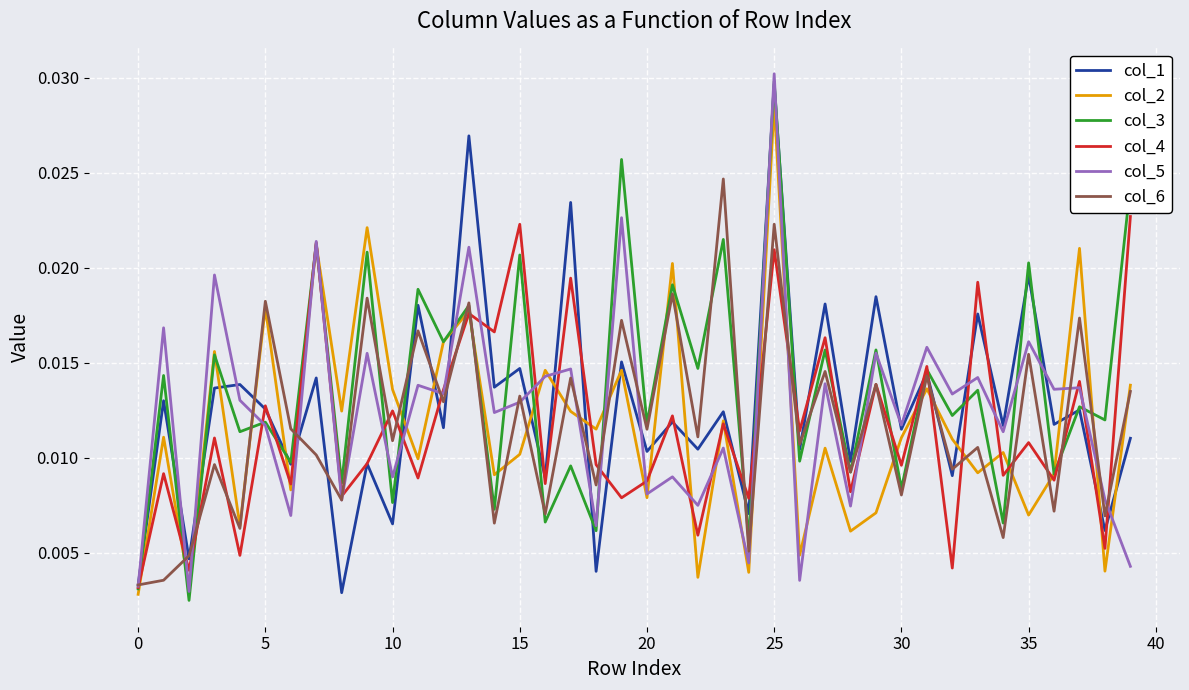

In col_5, how many points are lower than both neighbors (excluding endpoints)?

16